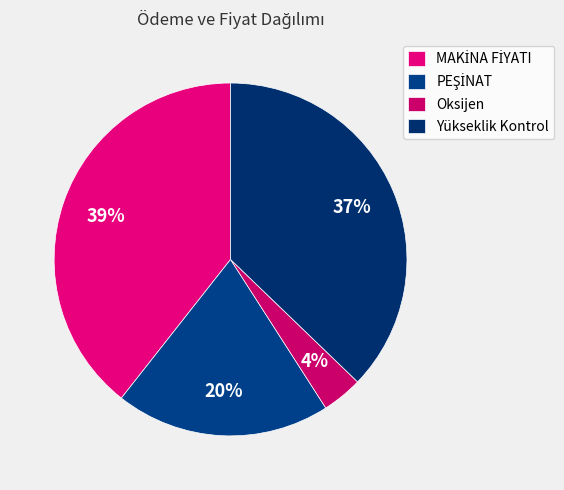

To the nearest percent, what is the difference between the Yükseklik Kontrol and MAKİNA FİYATI slice percentages?

2%